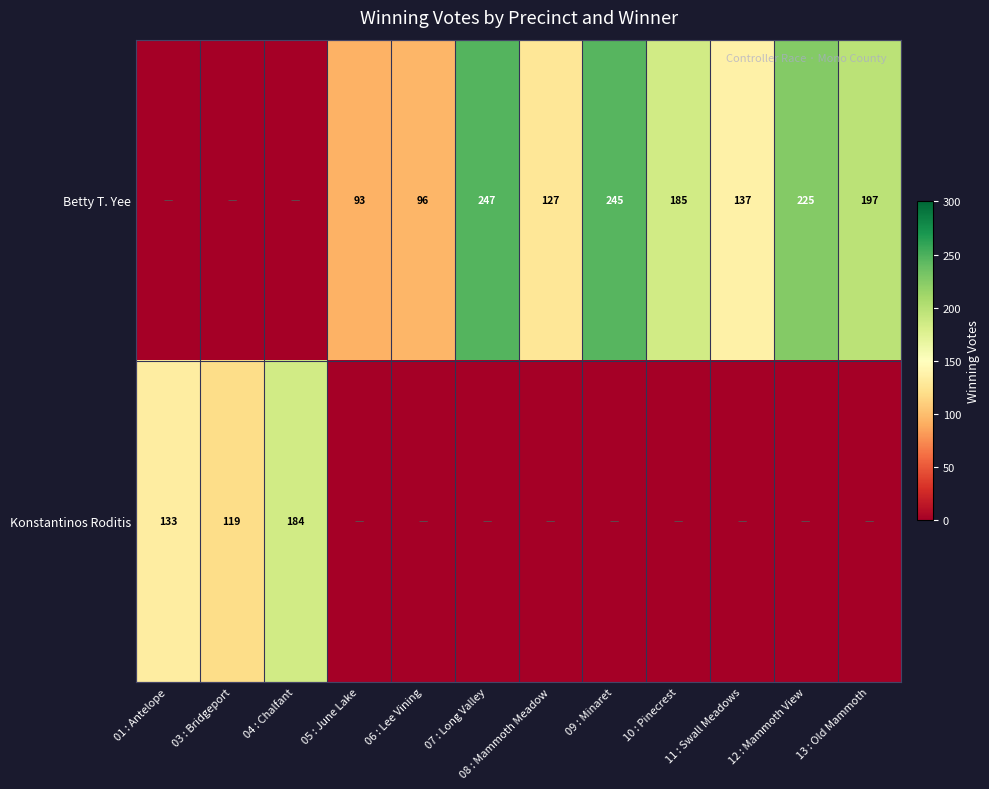

How many data points does each series have?

12